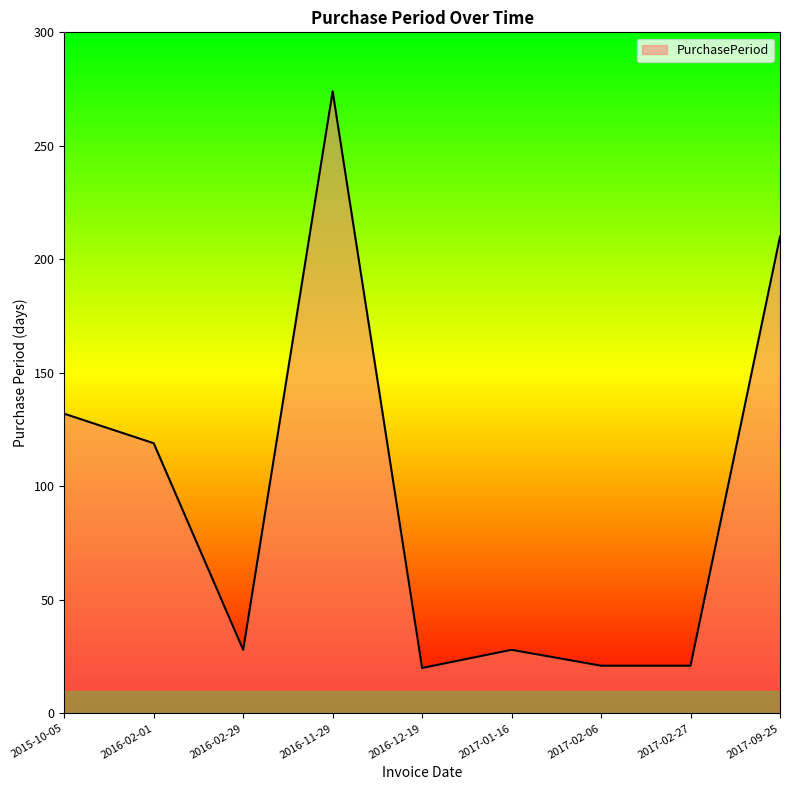

At which label is the value closest to 147?

2015-10-05